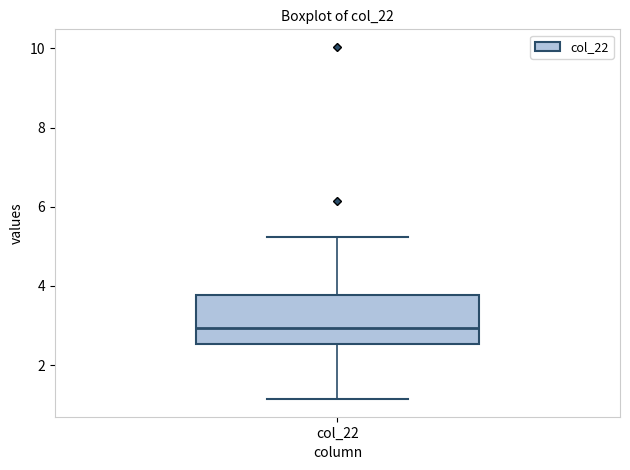

Where is the lower edge of the box for col_22 on the y-axis? The values are not printed on the chart, so give them approximately, as read against the axis.

2.6